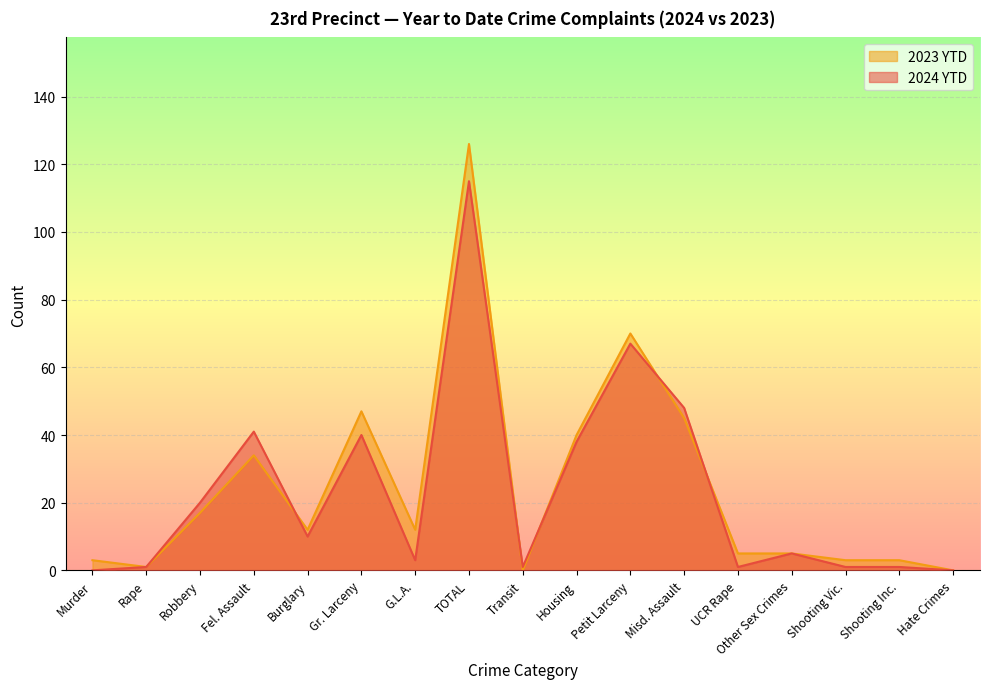

The 2024 YTD series shows 5 at G.L.A.. True or false?

False